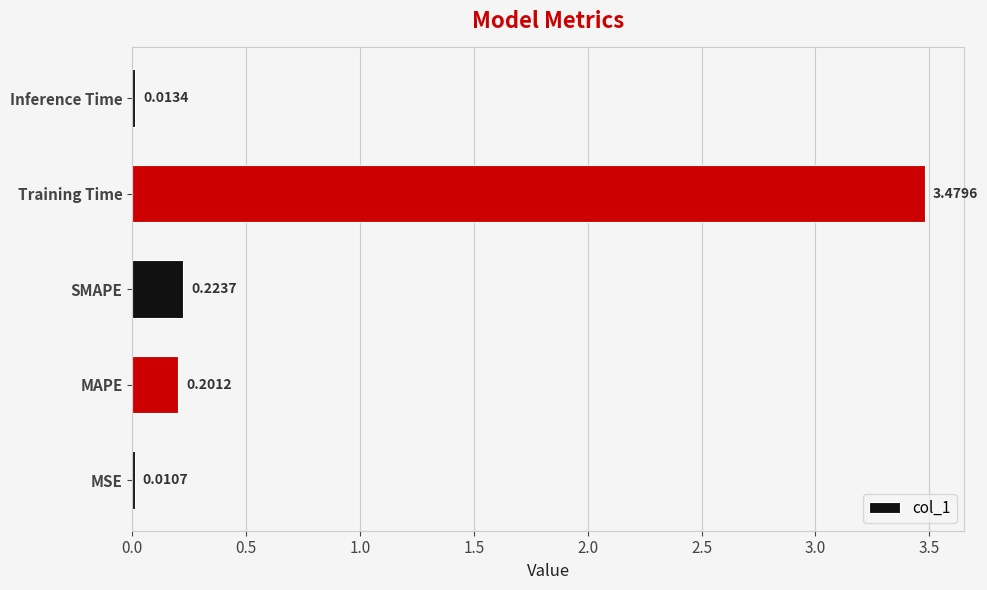

Which label corresponds to the largest value in the chart?

Training Time